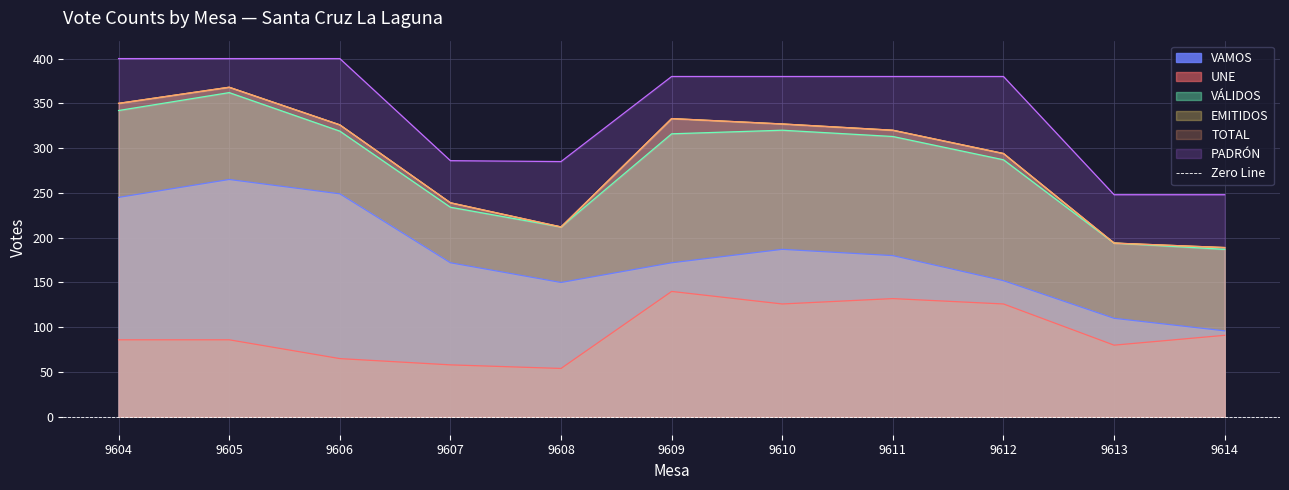

In PADRÓN, how many points are lower than both neighbors (excluding endpoints)?

1